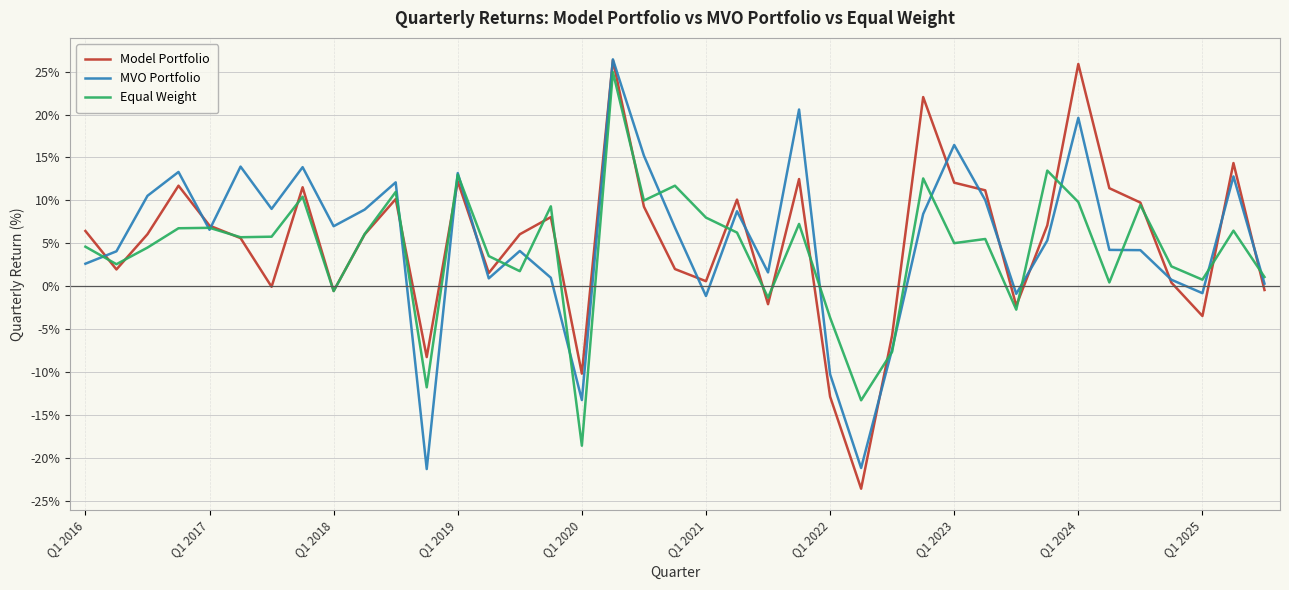

What is the highest value of the Equal Weight series?

24.9